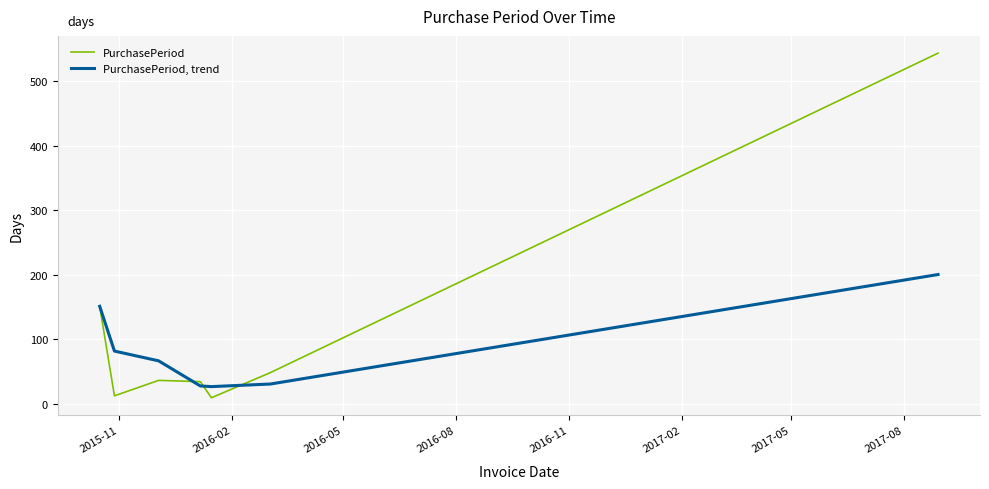

How many values in the PurchasePeriod series are below 36?

3